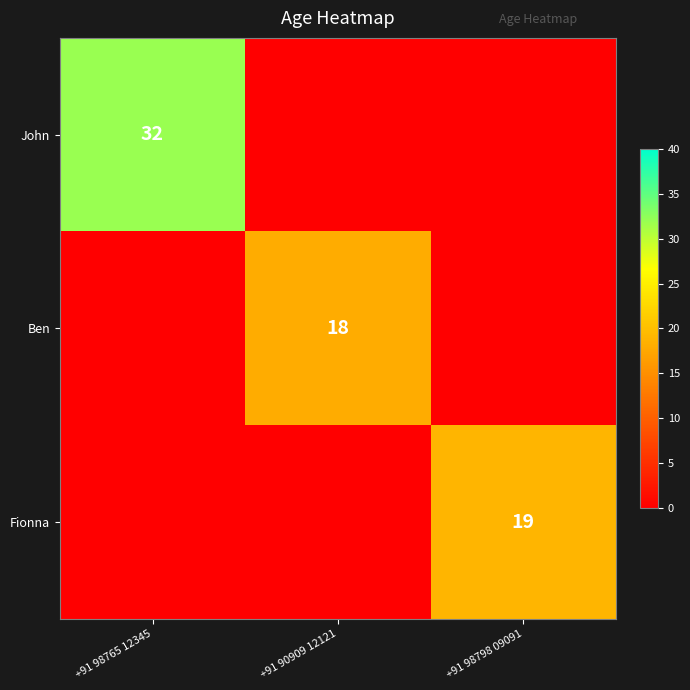

How many distinct data groups are displayed?

3